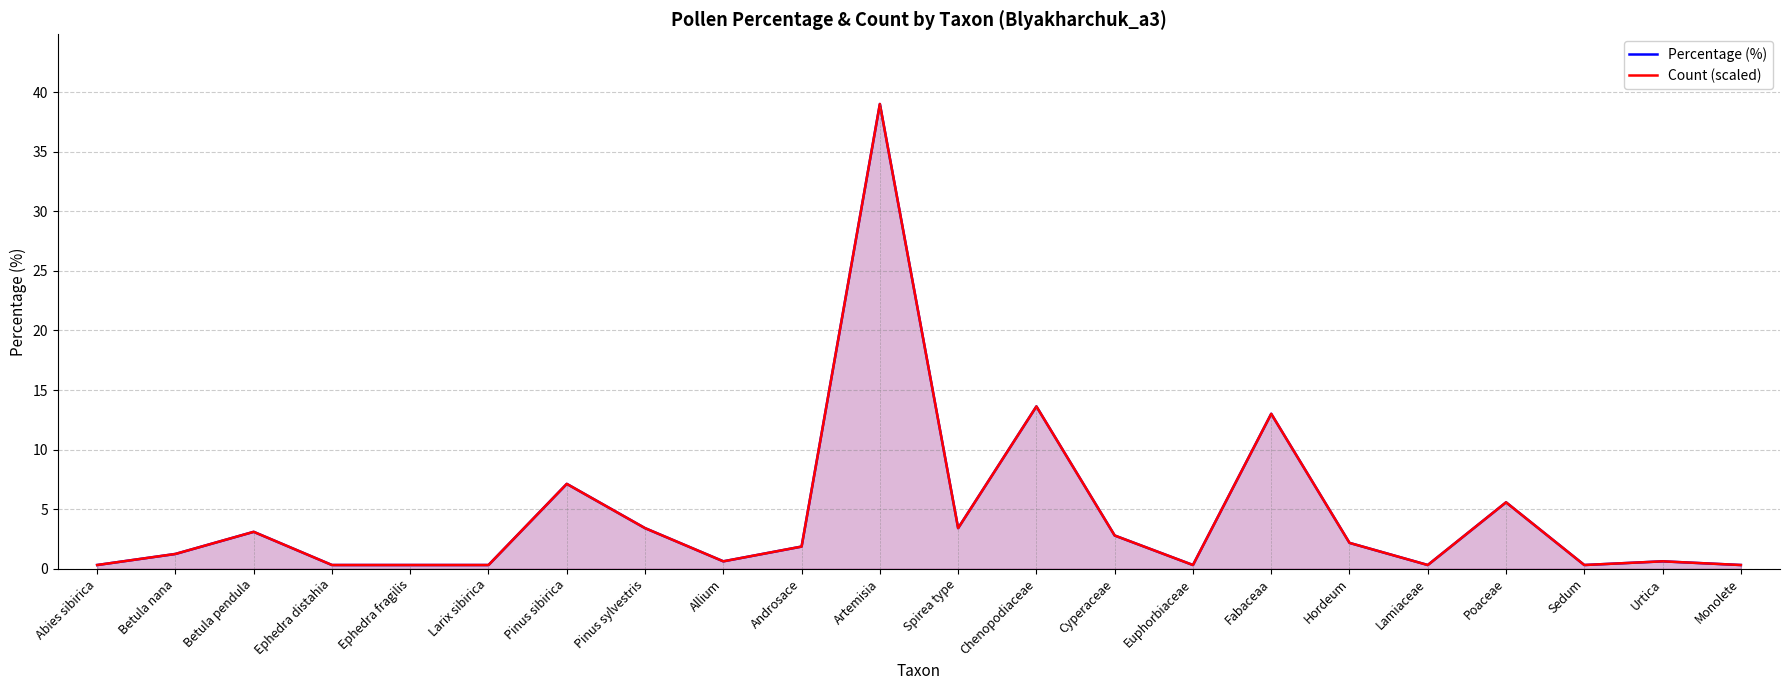

True or false: Count (scaled) has a value of 7.1 at Pinus sibirica.

True